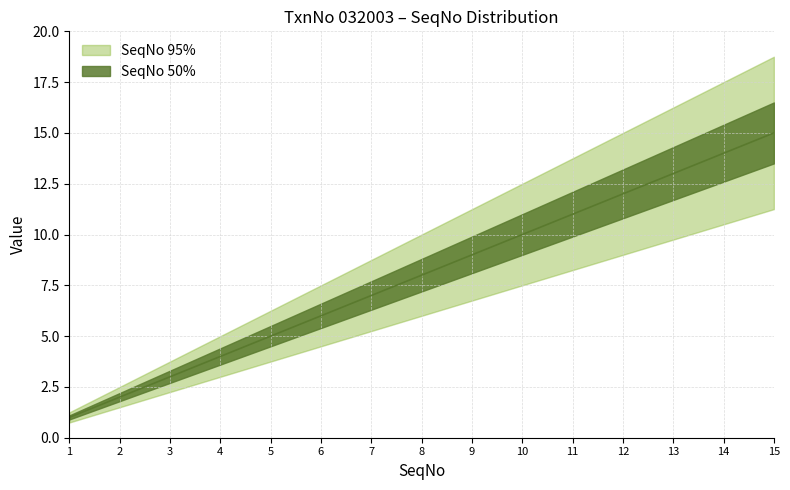

What is the value of the 5th point from the left?

5